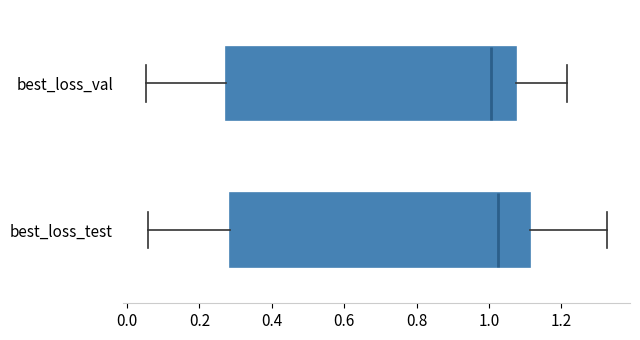

Which box is the widest, from its left edge to its right edge?

best_loss_test